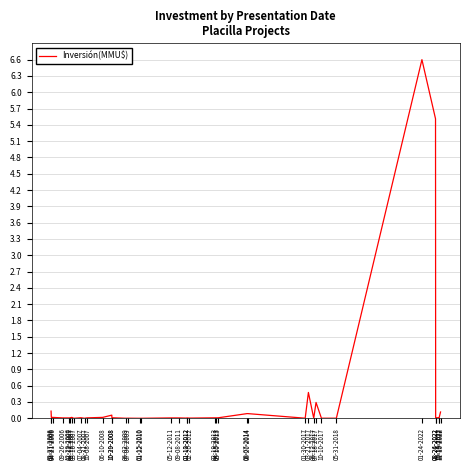

What is the maximum value shown in the chart?

6.6